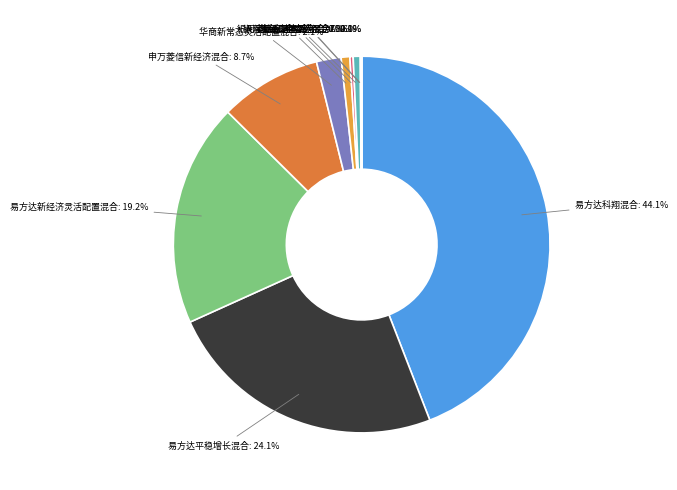

Is it true that 人保量化基本面混合A is 11% of the pie?

False